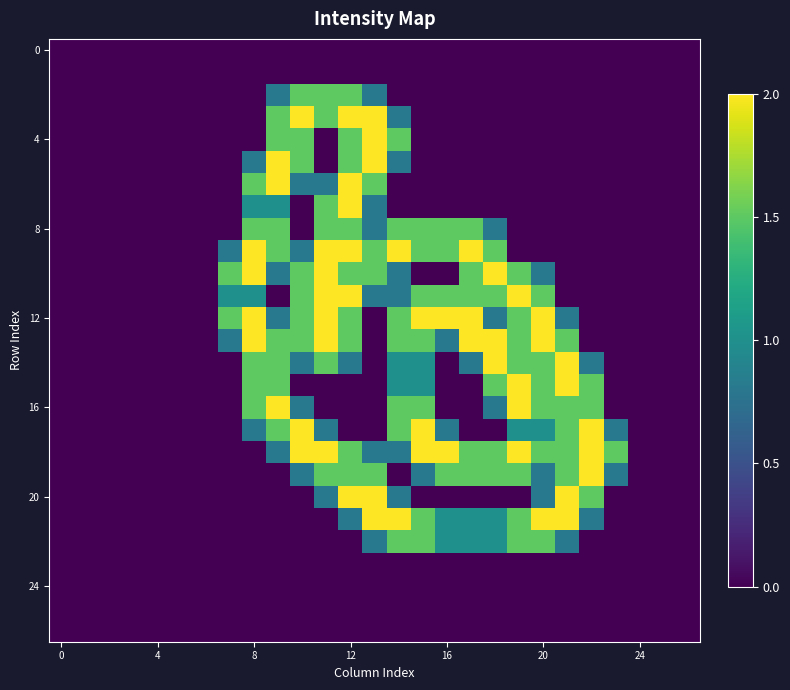

What is the greatest value displayed?

2.0